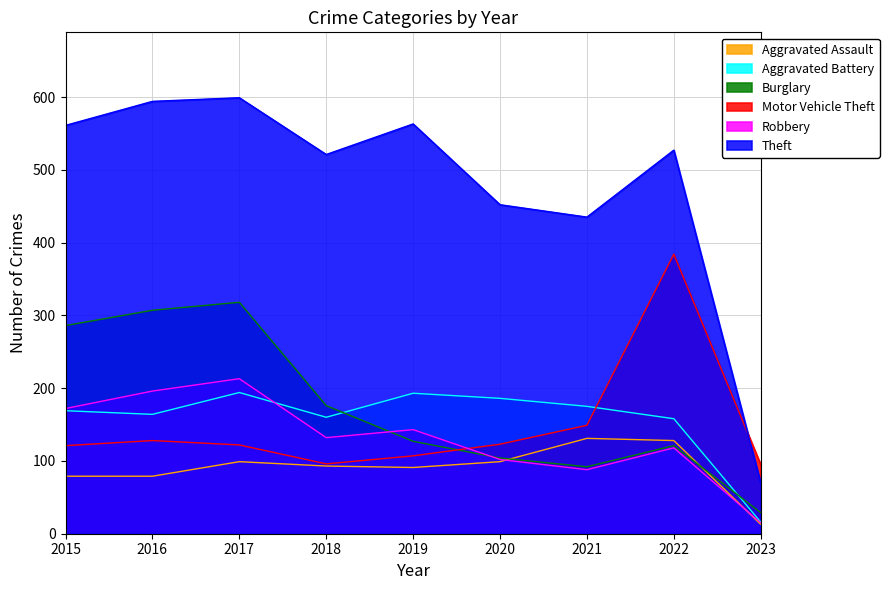

True or false: Robbery and Theft cross at least once.

False